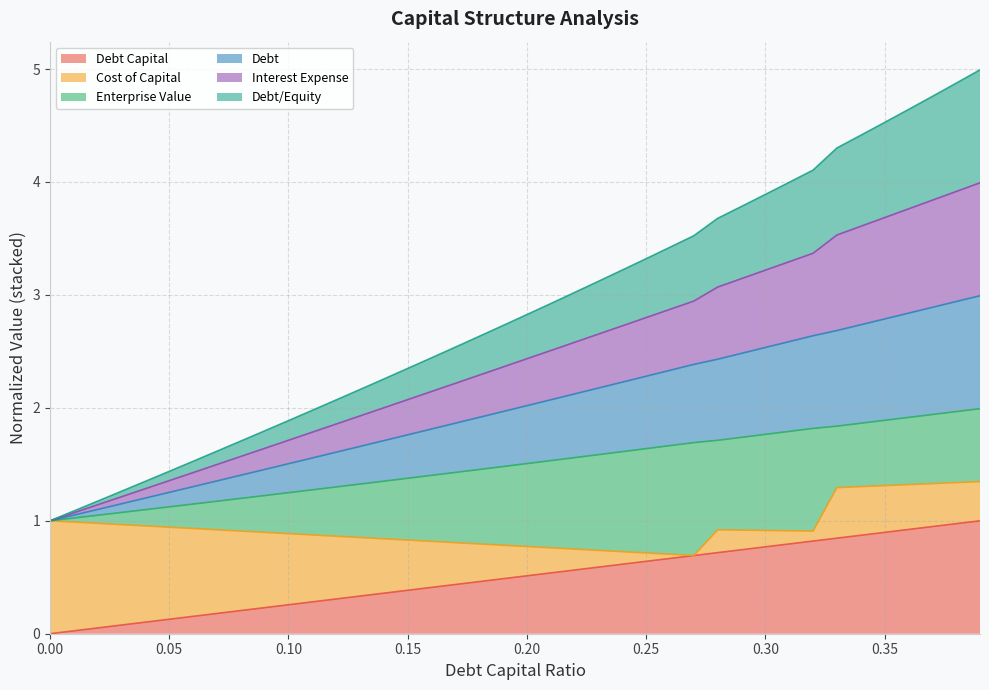

True or false: debt_equity has more than 0 interior local peaks.

False